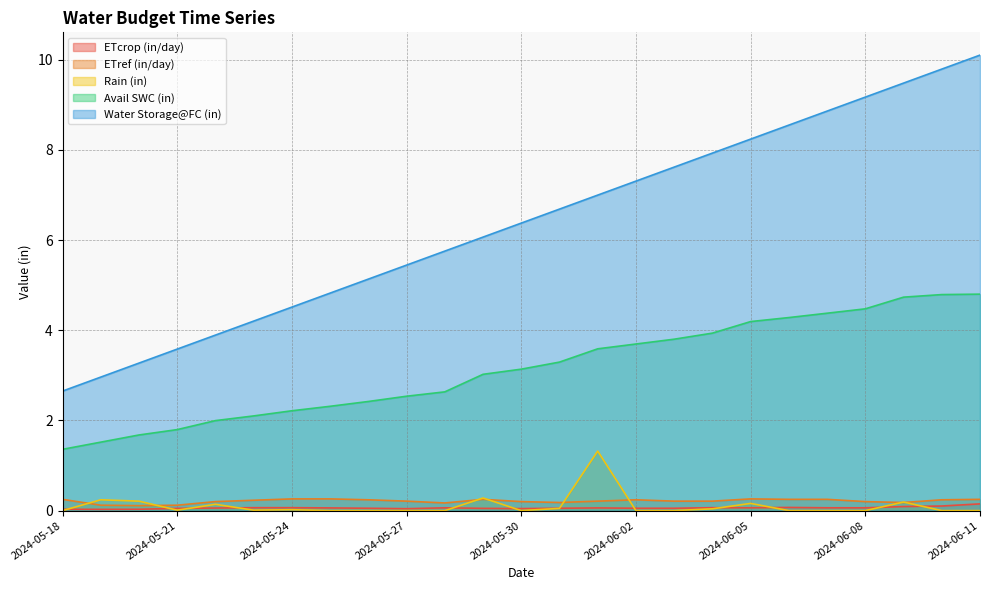

True or false: Avail SWC (in) and ETref (in/day) intersect in this chart.

False